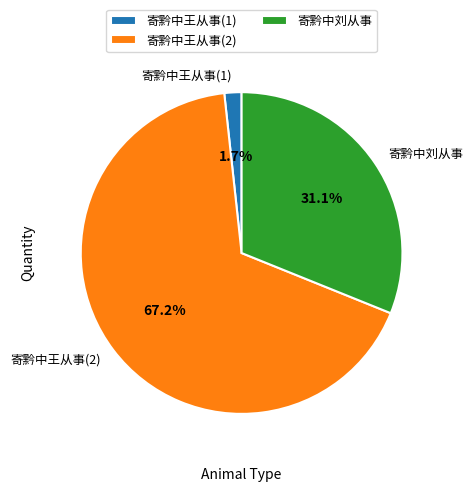

Which category has the biggest portion of the pie?

寄黔中王从事(2)